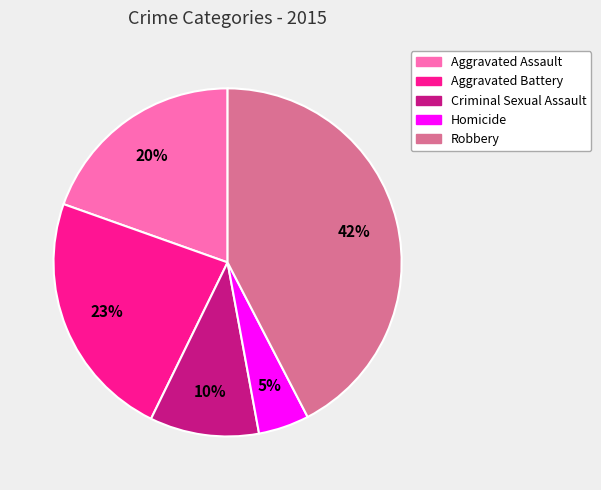

To the nearest percent, what is the combined percentage of Homicide and Robbery?

47%